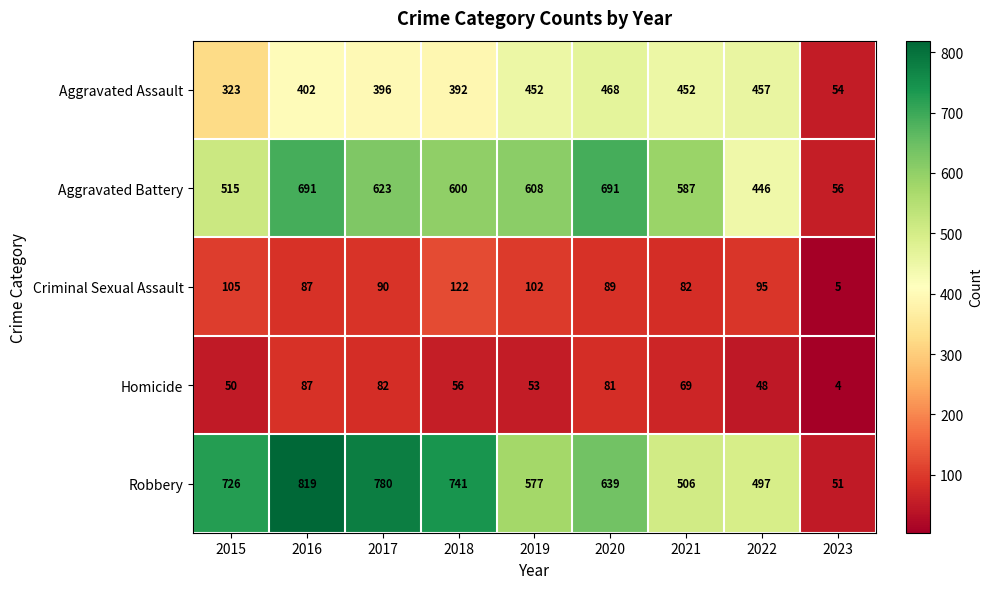

At how many categories does at least one series exceed 781?

1